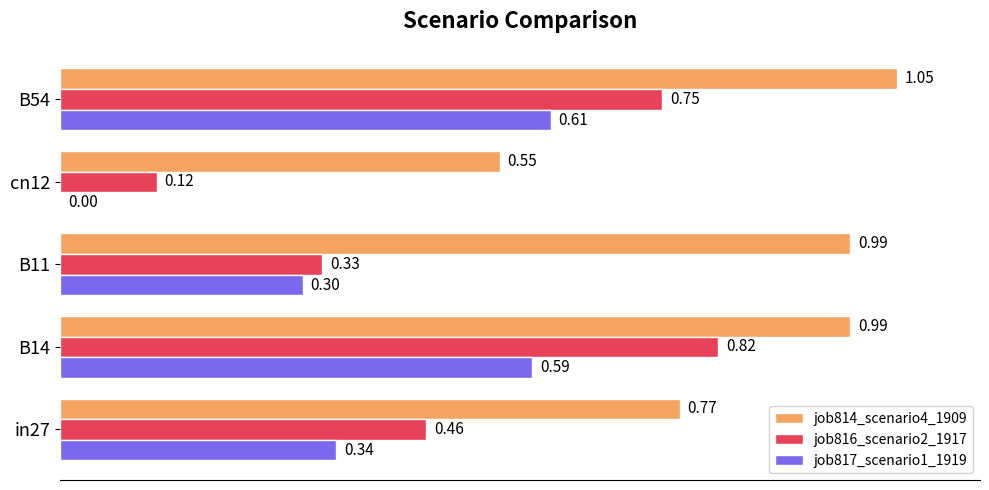

At which category is the sum across all series the highest?

B54